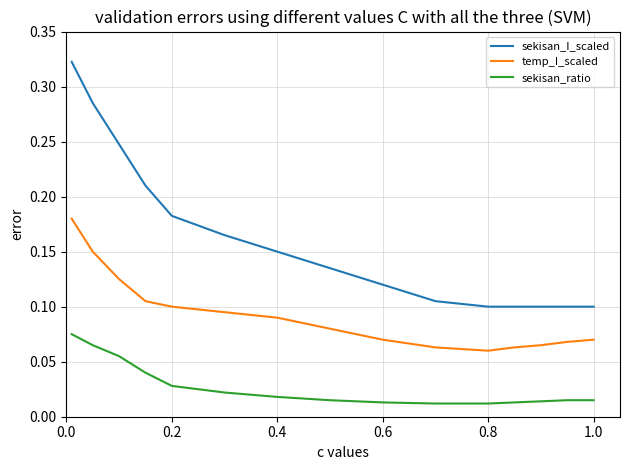

Which series has the largest total across all categories?

sekisan_I_scaled